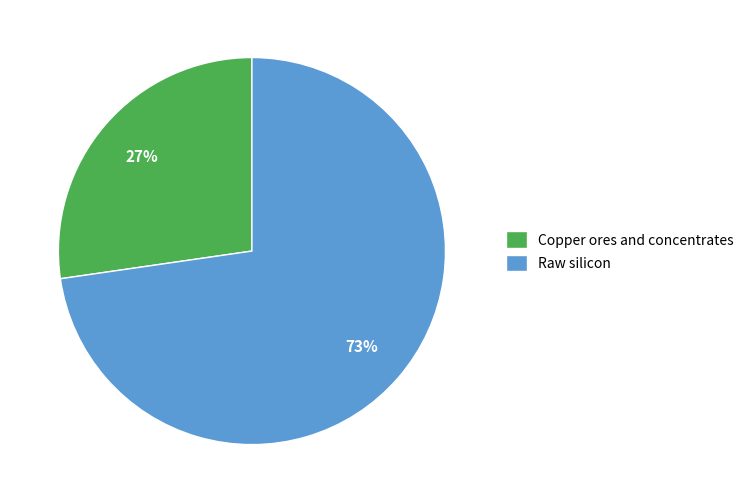

What is the largest slice in the pie chart?

Raw silicon